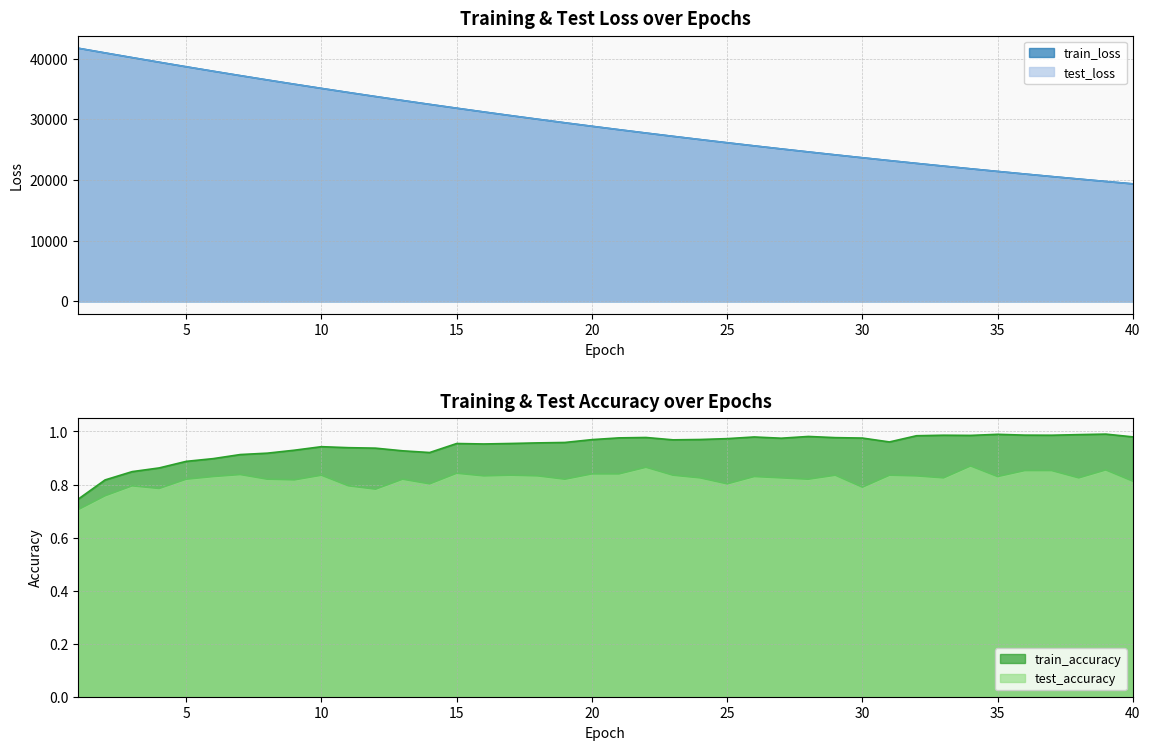

What is the difference between the maximum and minimum values in the test_loss series?

22339.9